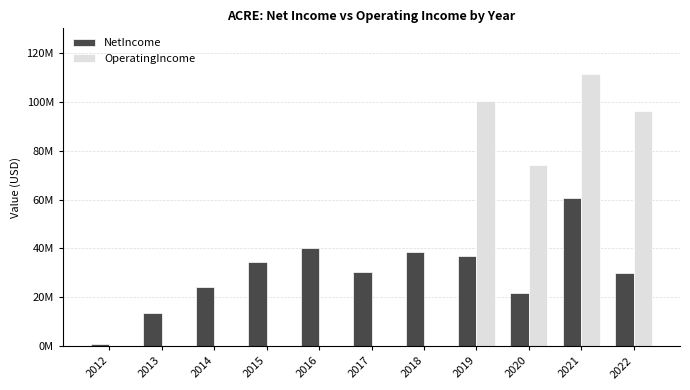

Are the bars horizontal?

No